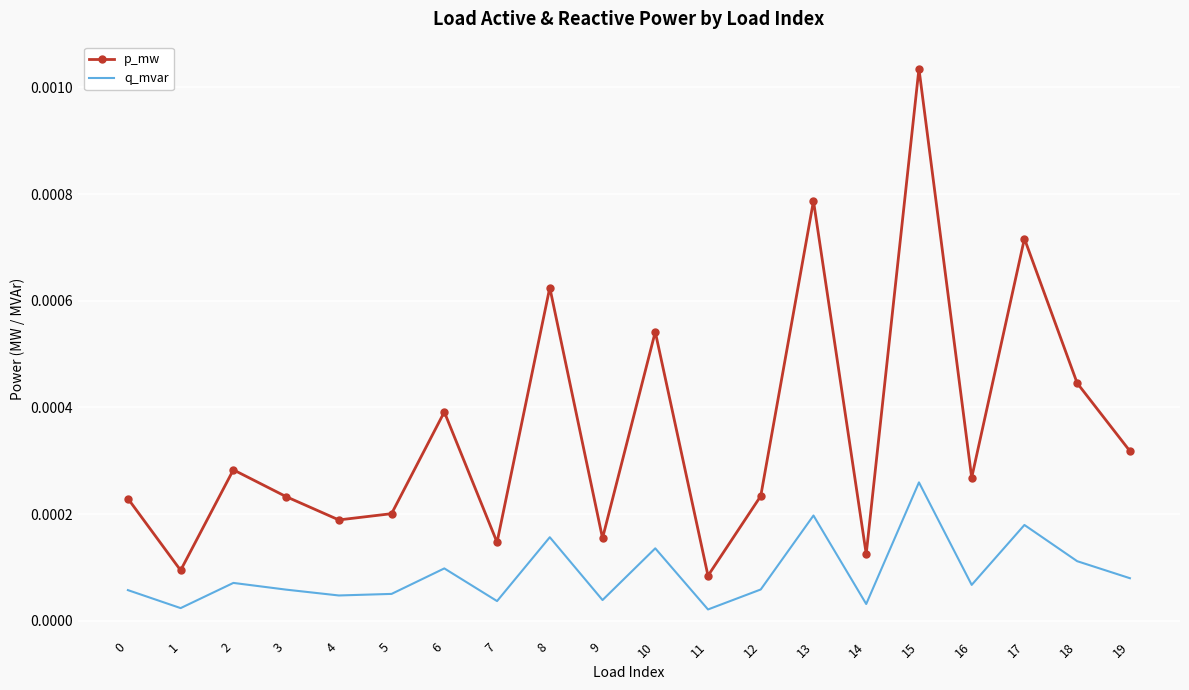

Which series changed the most between 5 and 19?

p_mw